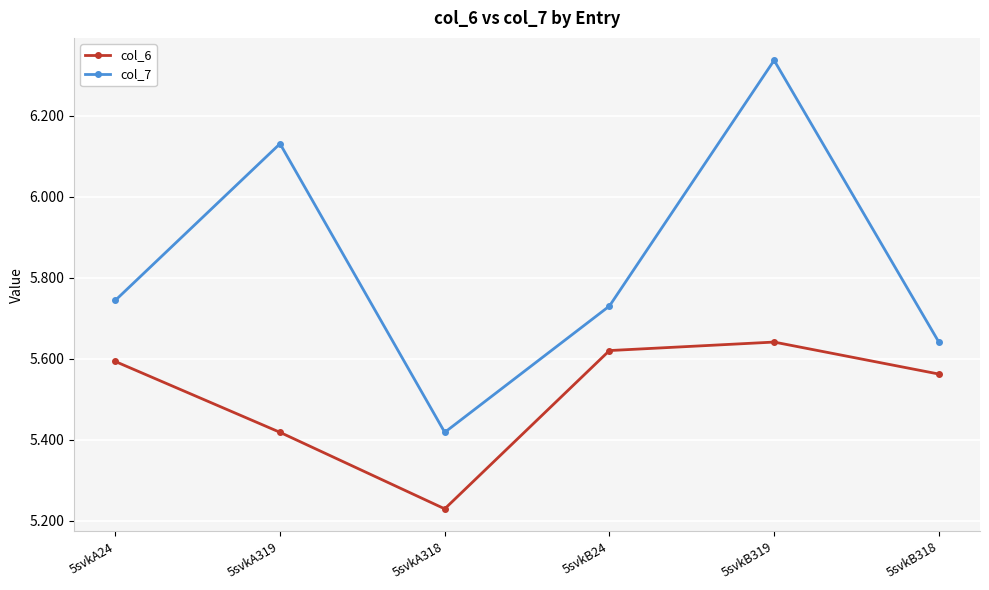

What is the total value across all series at 5svkA318?

10.6